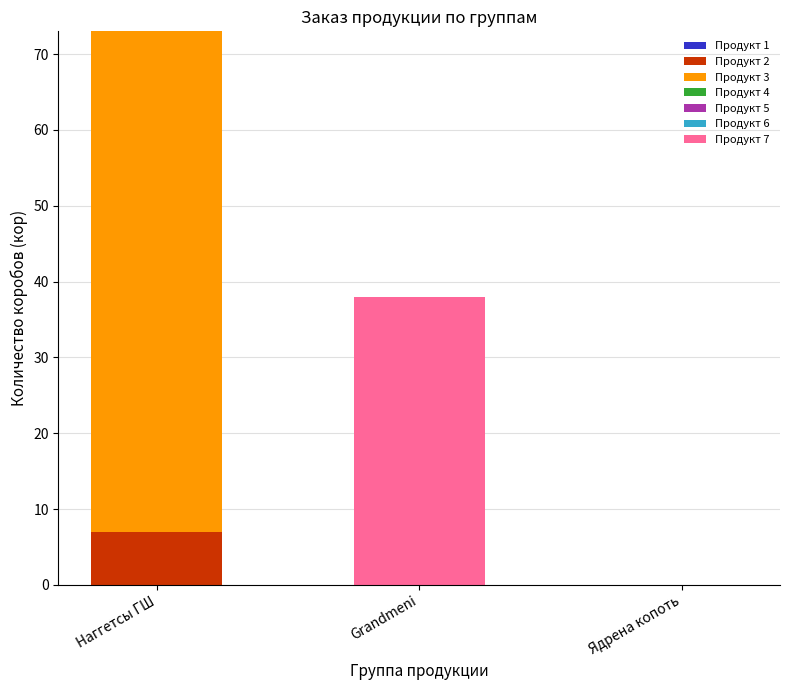

The Продукт 2 series shows 11 at Наггетсы ГШ. True or false?

False